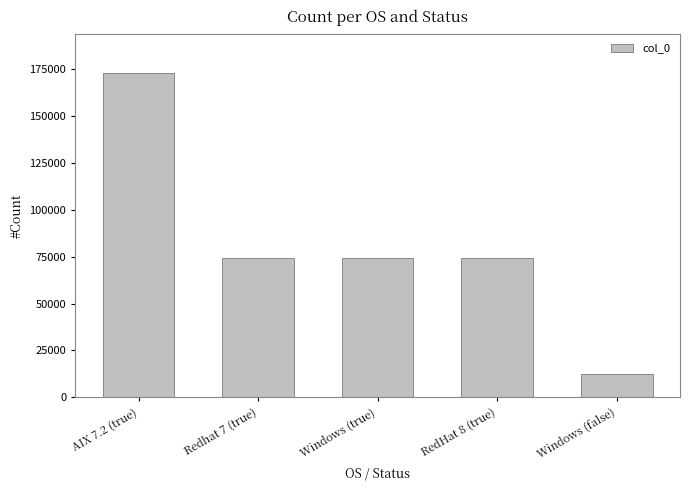

The value at Windows (true) is 111433. True or false?

False